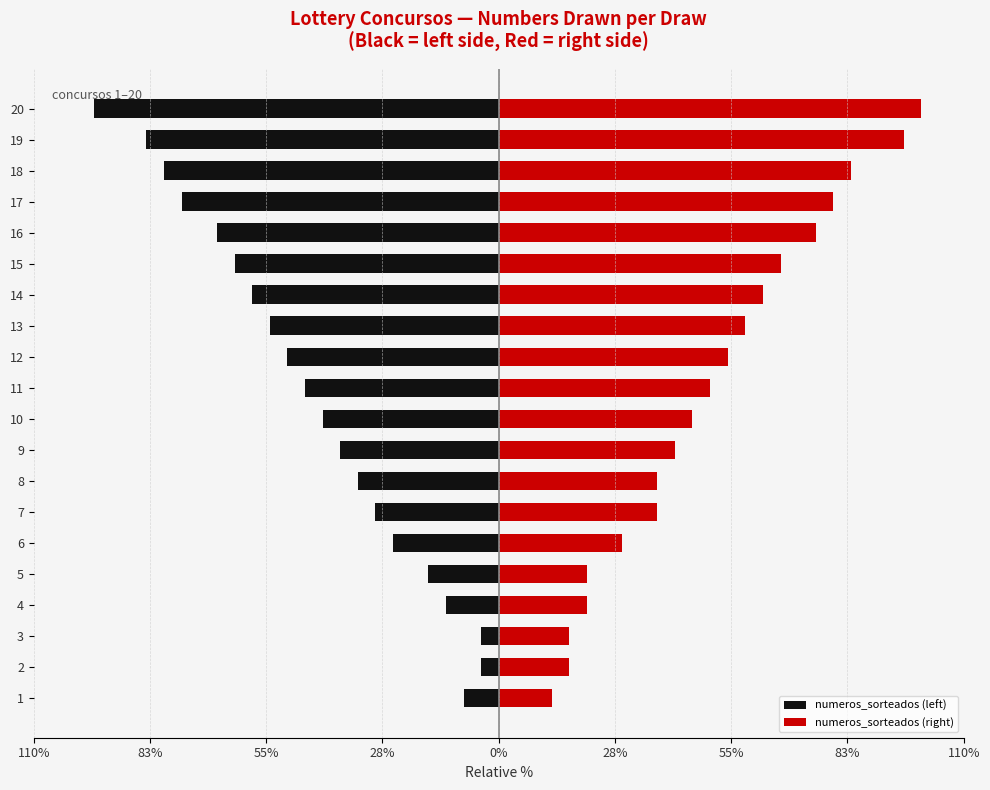

List the series in order of their overall mean, lowest first.

numeros_sorteados (left), numeros_sorteados (right)